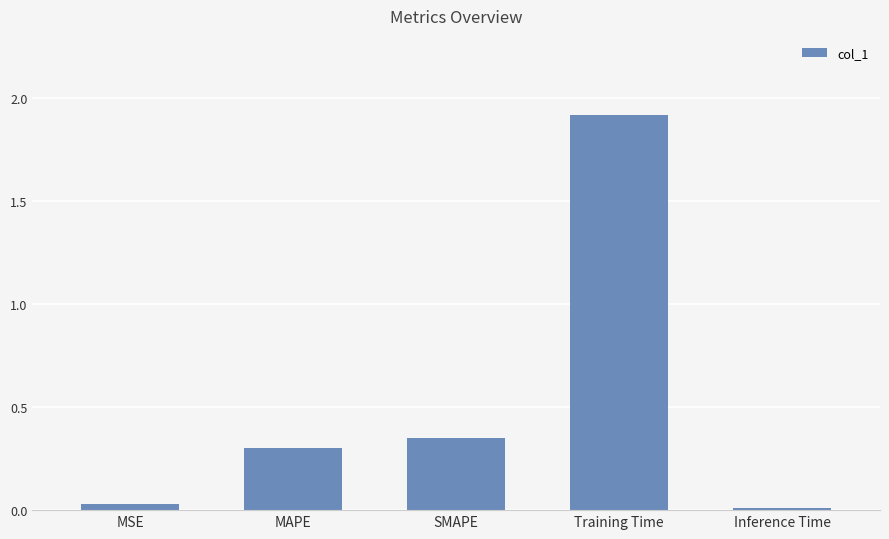

The value at Training Time is 1.2. True or false?

False